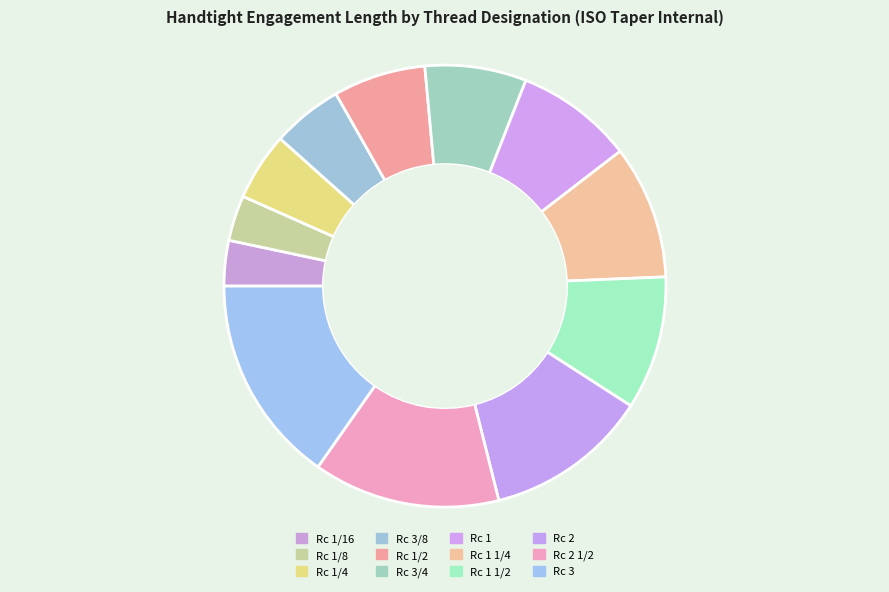

How many segments does this pie chart have?

12